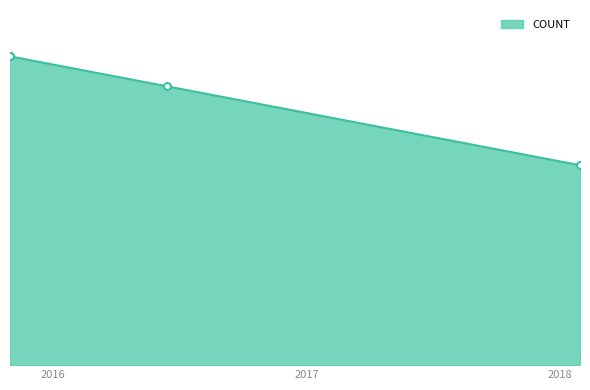

At which label is the value closest to 5?

2016-06-14